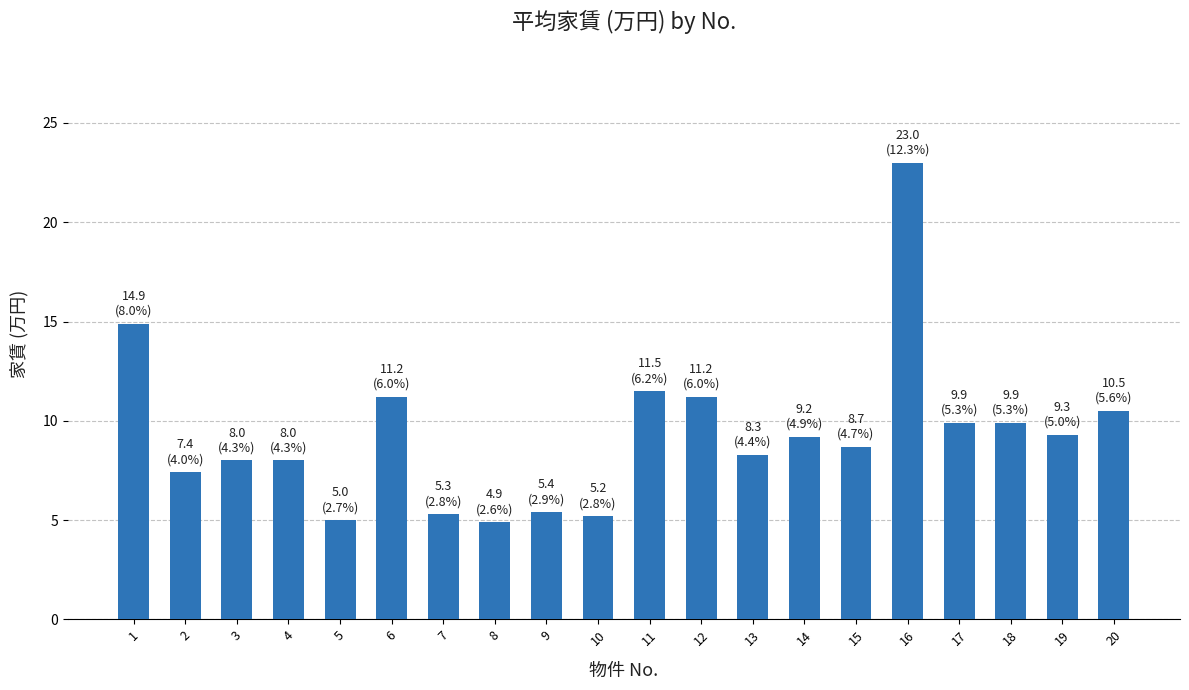

What is the value of the 12th bar from the left?

11.2